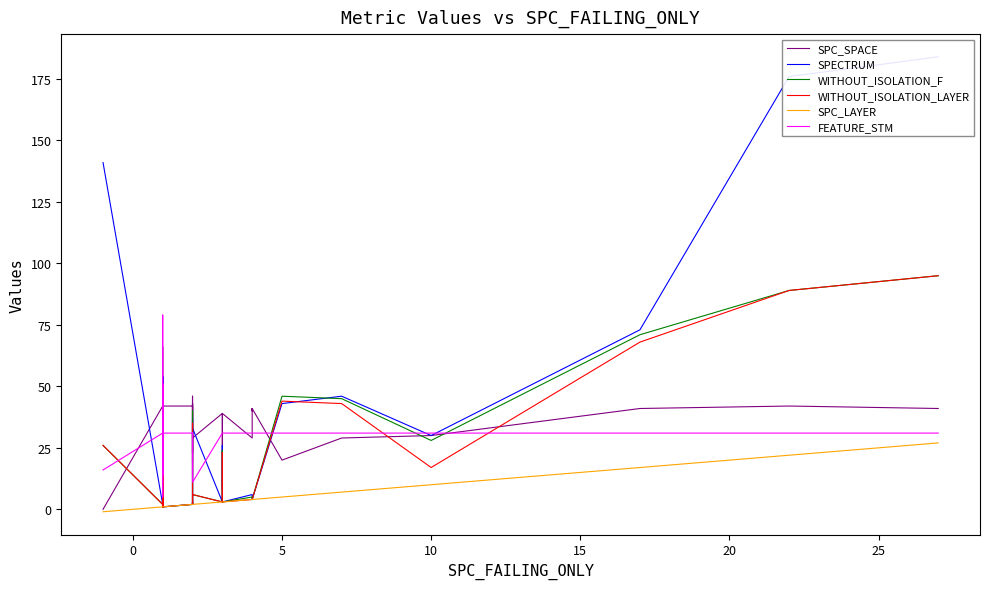

True or false: WITHOUT_ISOLATION_LAYER has a value of 5 at 21.

False